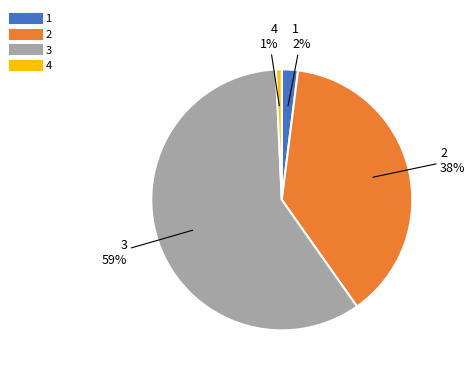

To the nearest percent, what percentage of the pie is 2?

38%